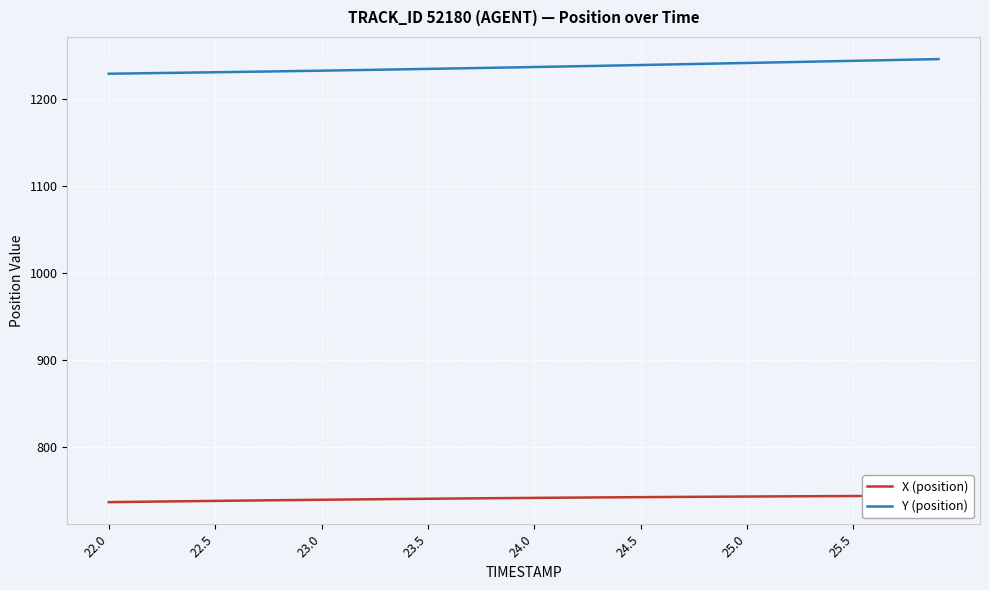

At which category does the chart reach its minimum across all series?

22.0